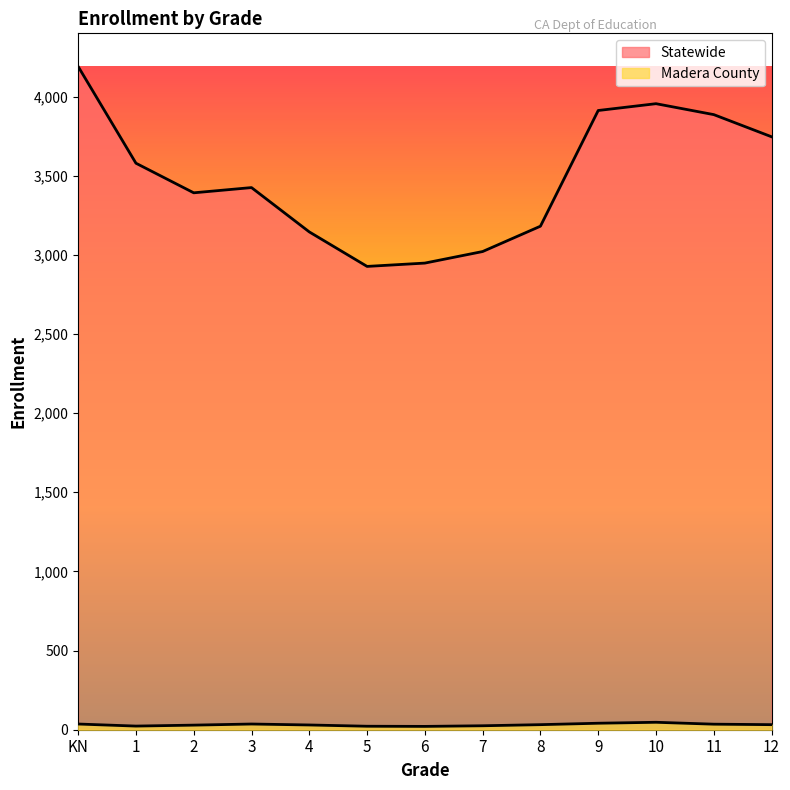

The Statewide series shows 2886 at KN. True or false?

False